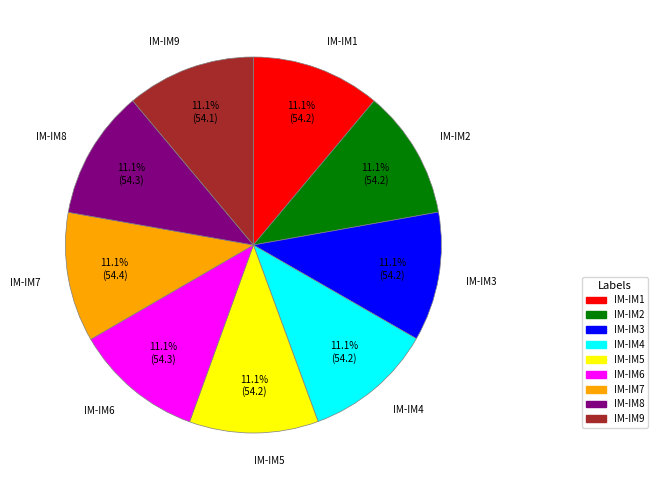

Does IM-IM2 represent more than half of the total?

No